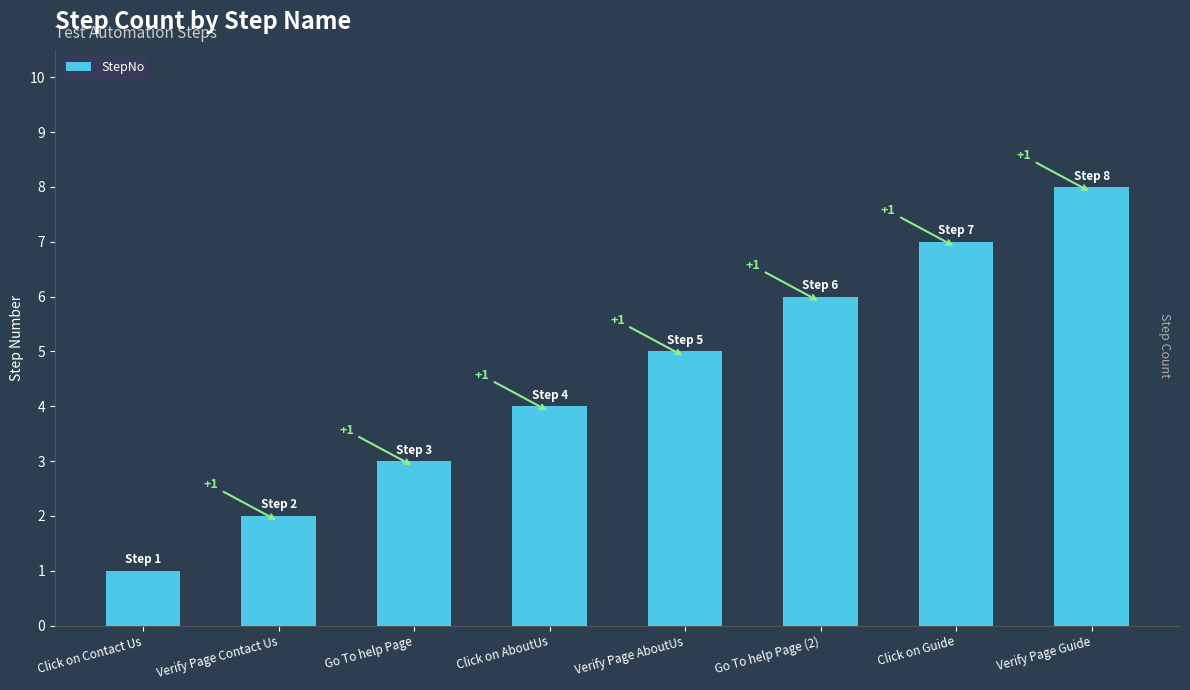

What is the difference between the values at Verify Page Guide and Click on AboutUs?

4